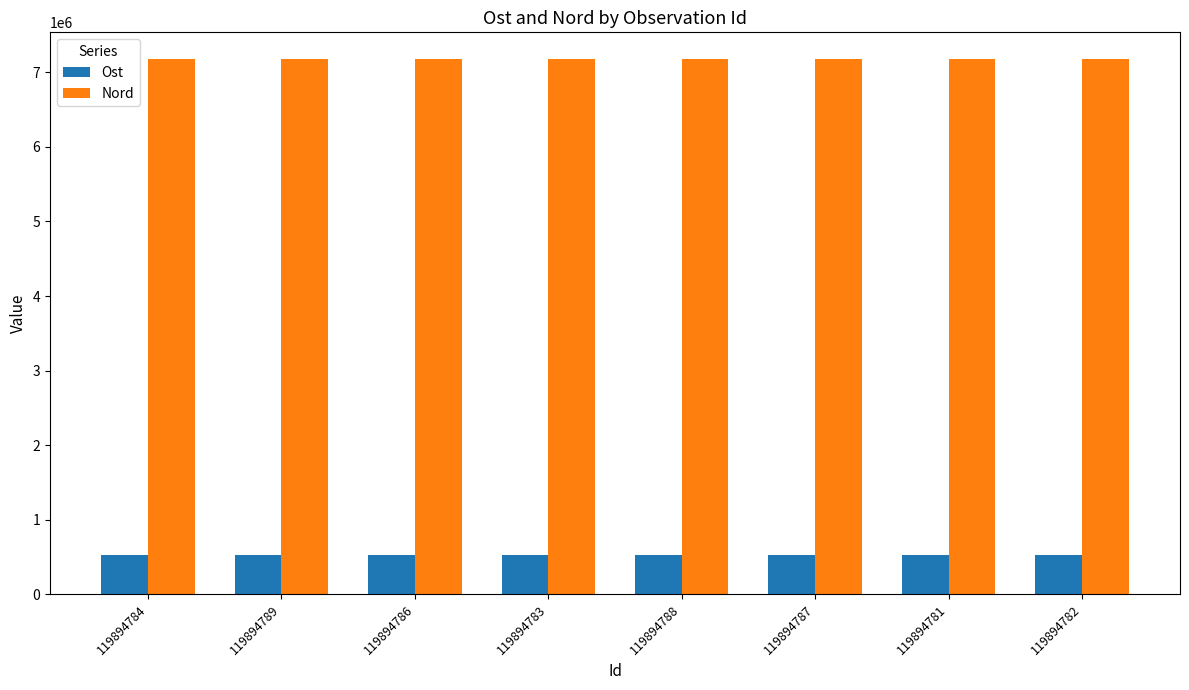

What is the total value across all series at 119894781?

7703841